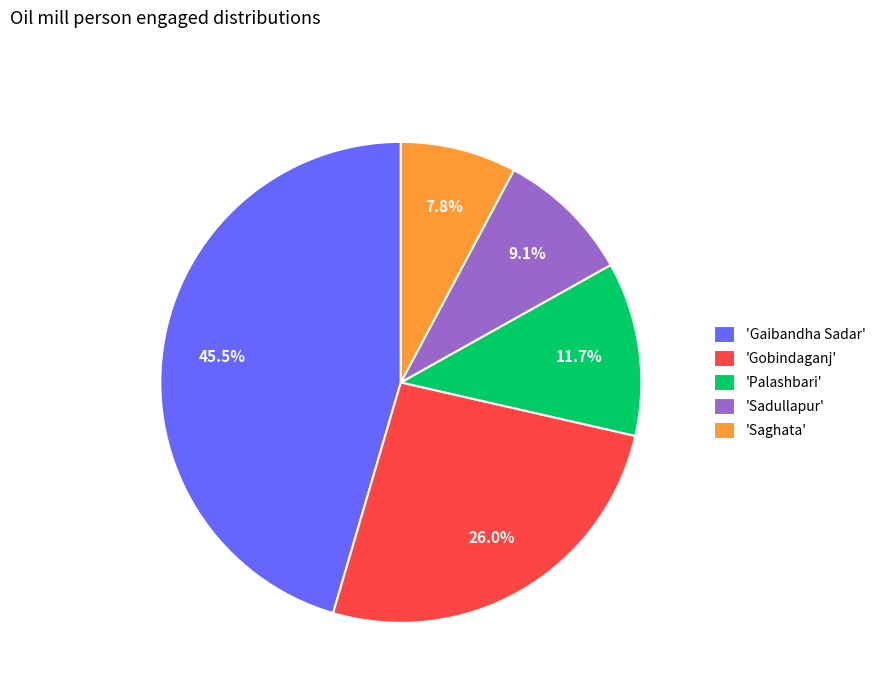

Is there any slice that represents more than half of the pie?

No